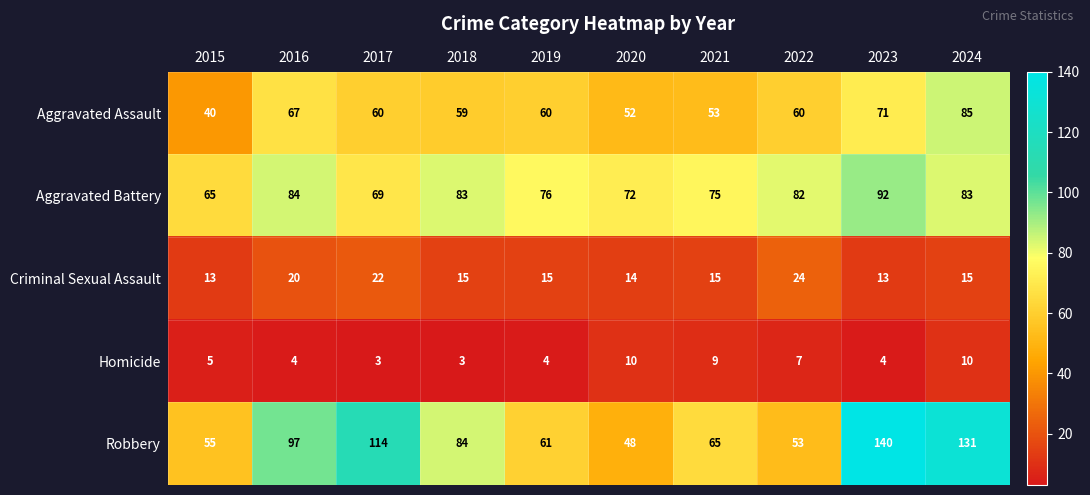

At which category is the sum across all series the highest?

2024